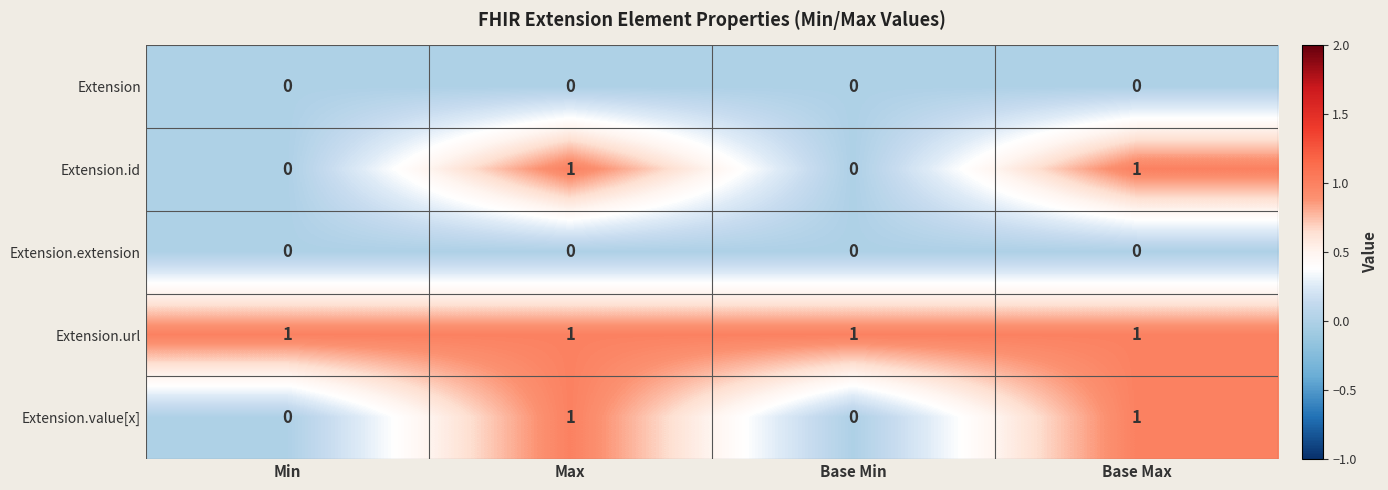

What is the total value across all series at Max?

3